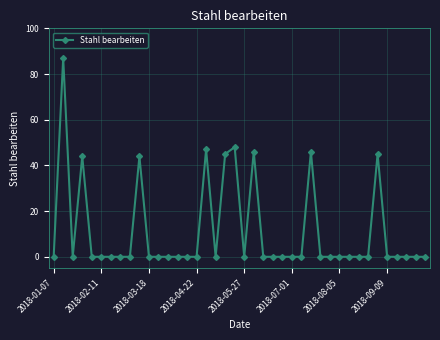

True or false: the data has more than 0 interior local peaks.

True